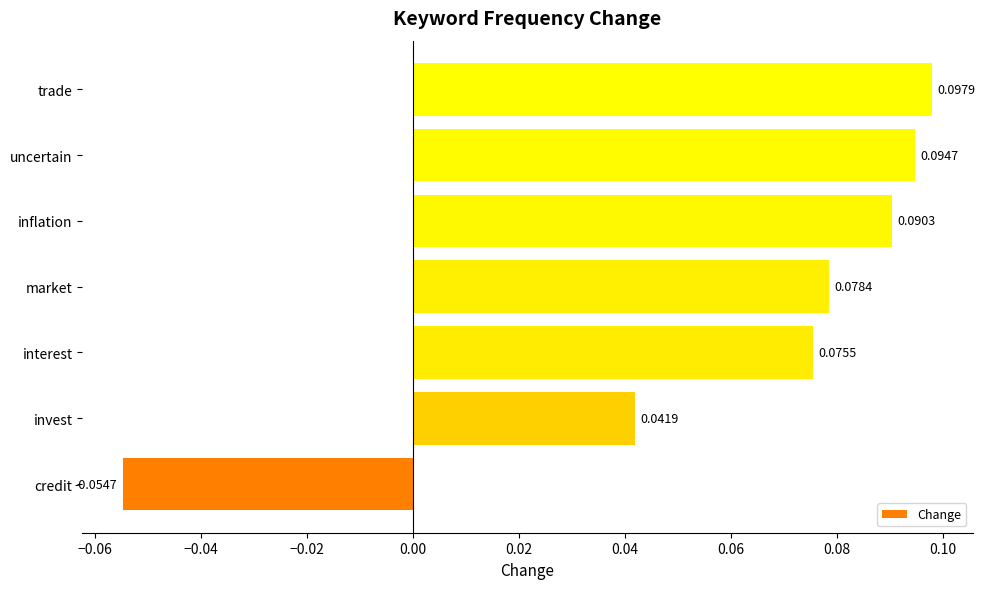

How many data points are above 0?

6